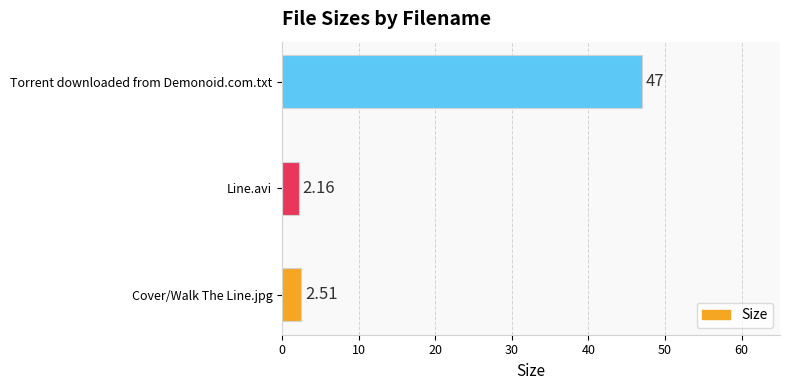

At which label is the value closest to 24?

Cover/Walk The Line.jpg